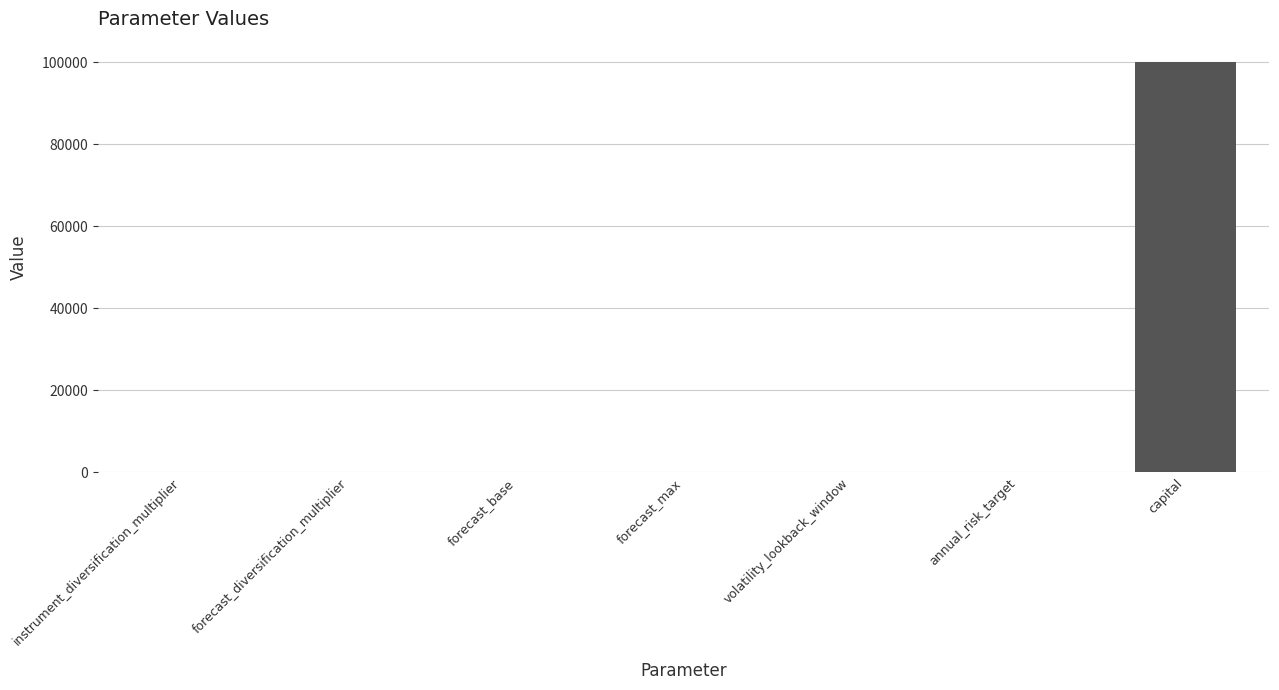

Which has a higher value, capital or annual_risk_target?

capital